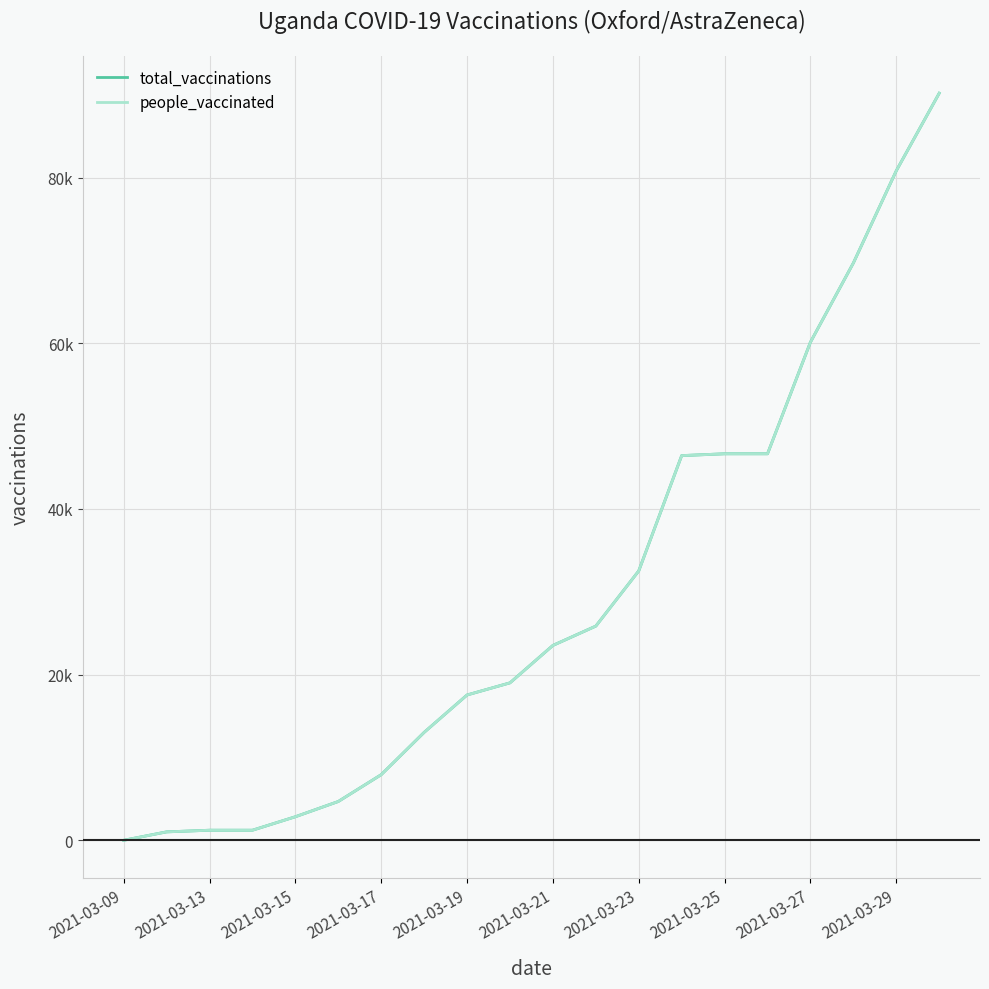

Is this an area chart (filled region under the line)?

No